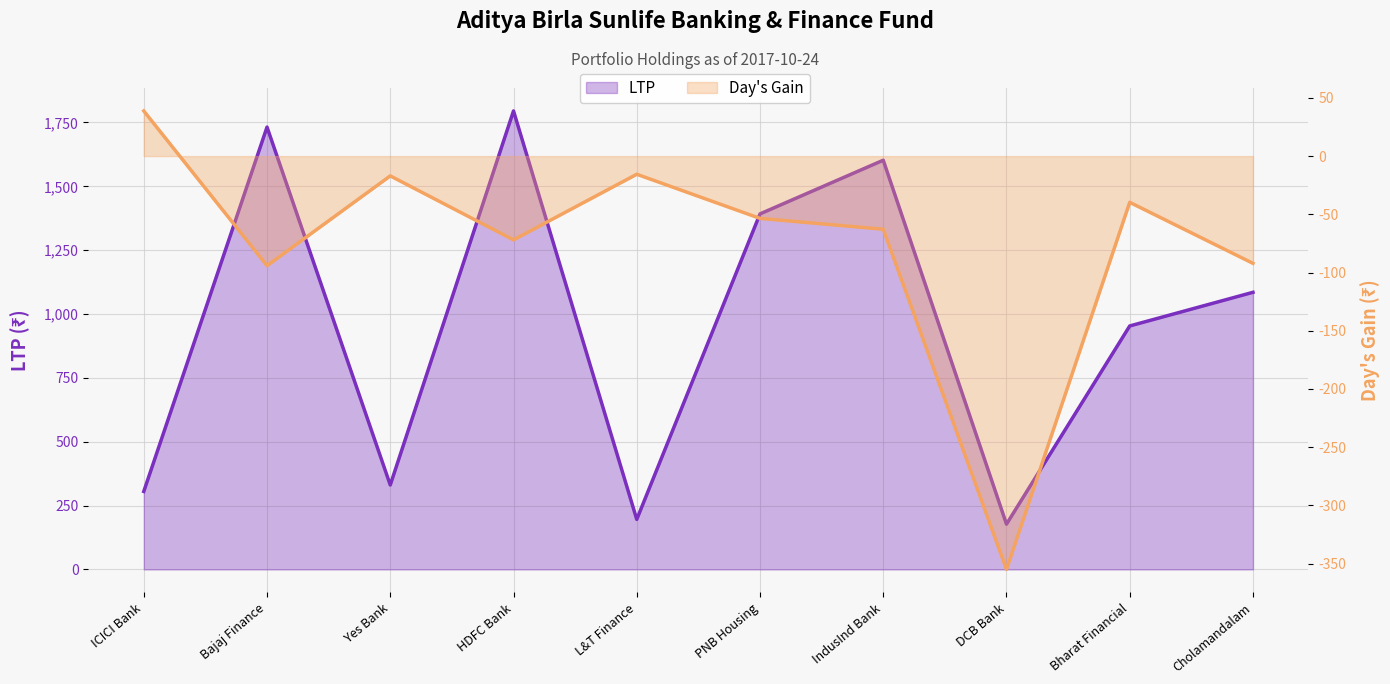

Which series has the largest range (max minus min)?

LTP